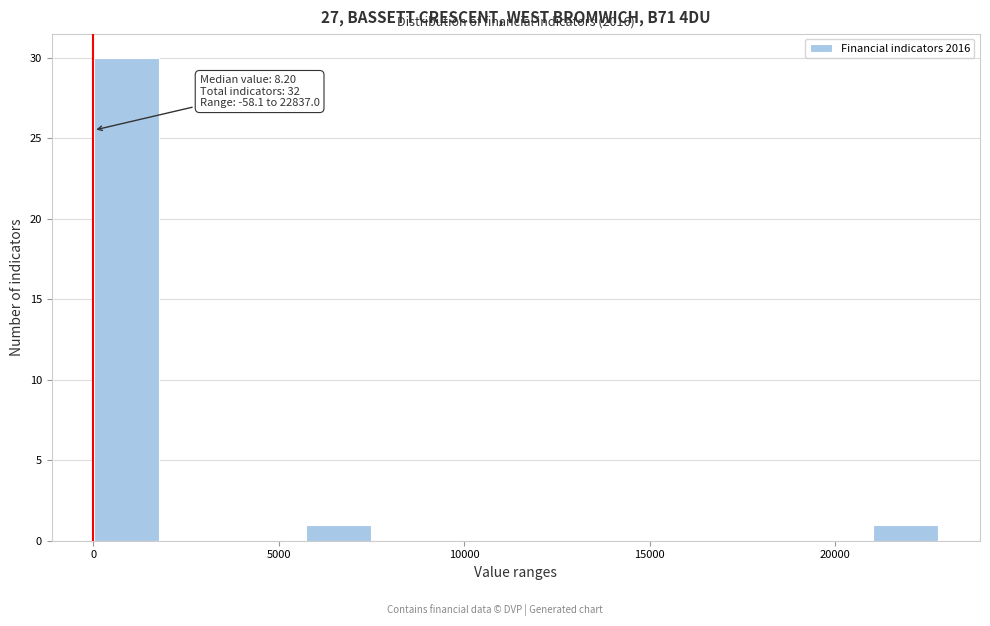

Read against the x-axis, roughly where is the centre of the tallest bar?

1000